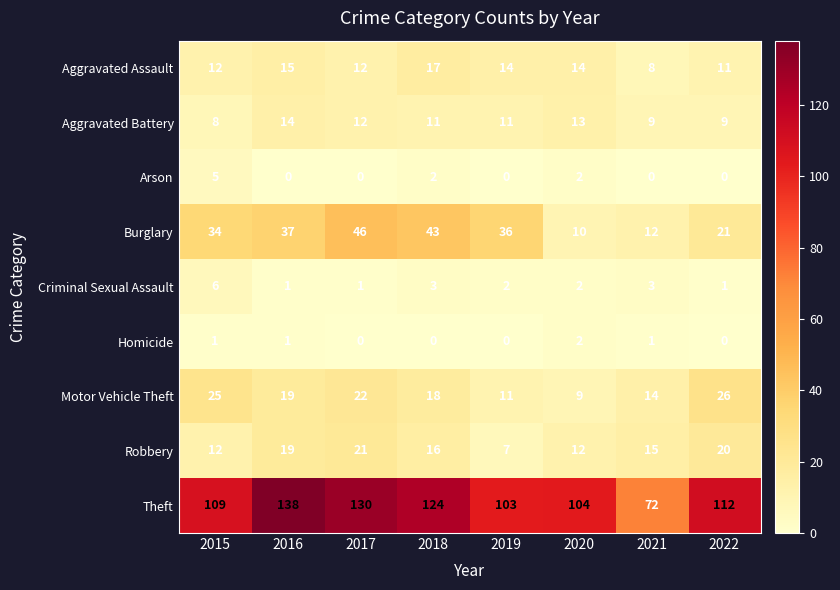

Which series has the widest spread of values?

Theft